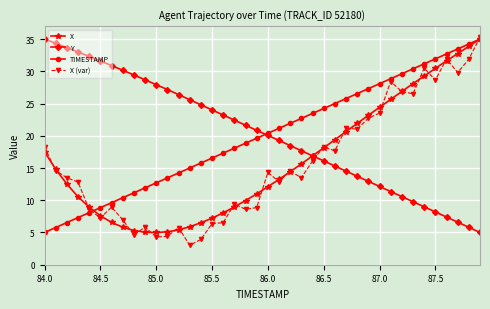

What is the value of the X point at the 18th from the left?

9.0